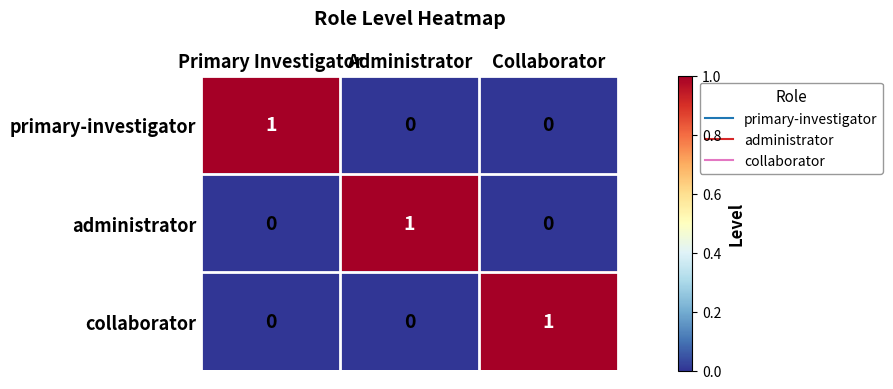

Reading left to right, list all the values displayed in this chart.

primary-investigator: Primary Investigator=1	Administrator=0	Collaborator=0
administrator: Primary Investigator=0	Administrator=1	Collaborator=0
collaborator: Primary Investigator=0	Administrator=0	Collaborator=1